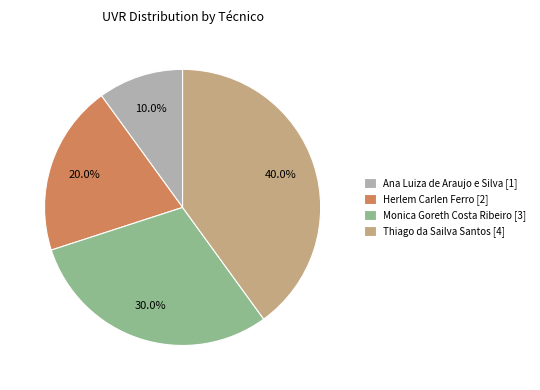

Is there any slice that represents more than half of the pie?

No